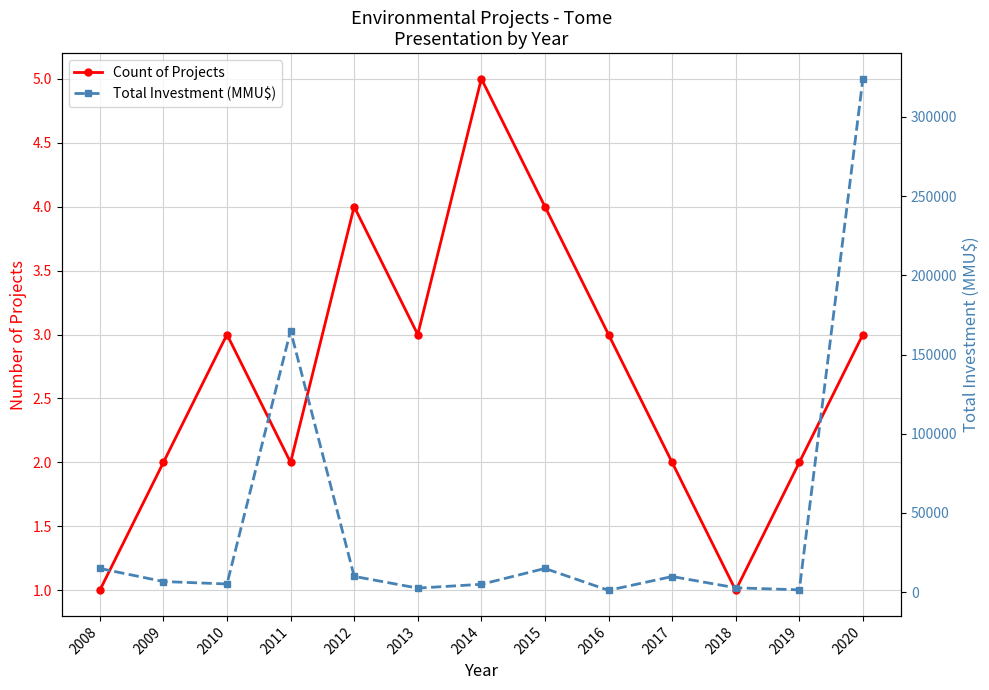

What is the highest value of the Count of Projects series?

5